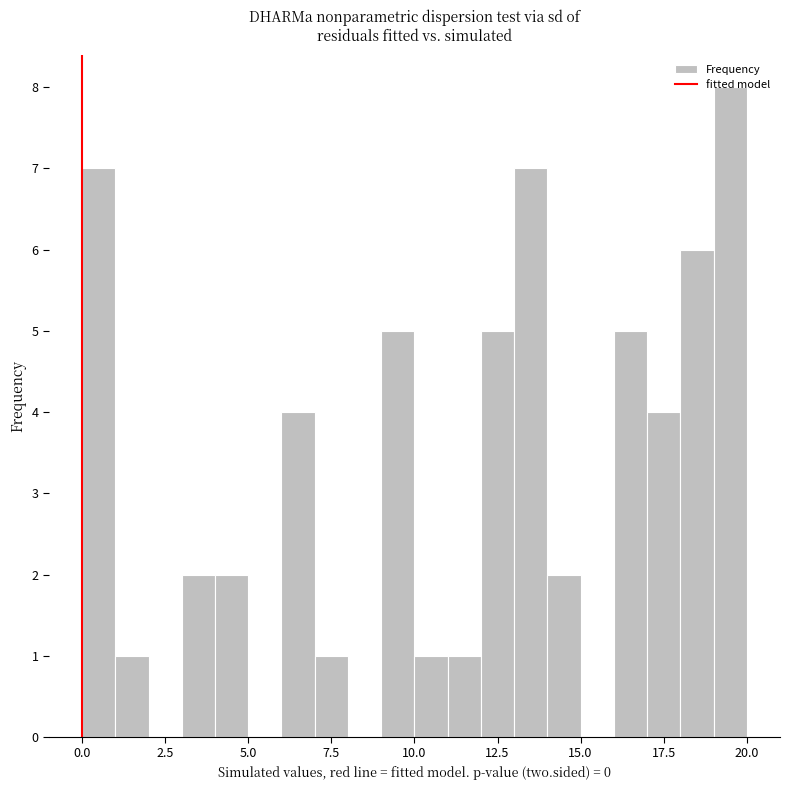

Around what value on the x-axis is the tallest bar? Give the approximate position of its centre, as read against the axis.

19.5